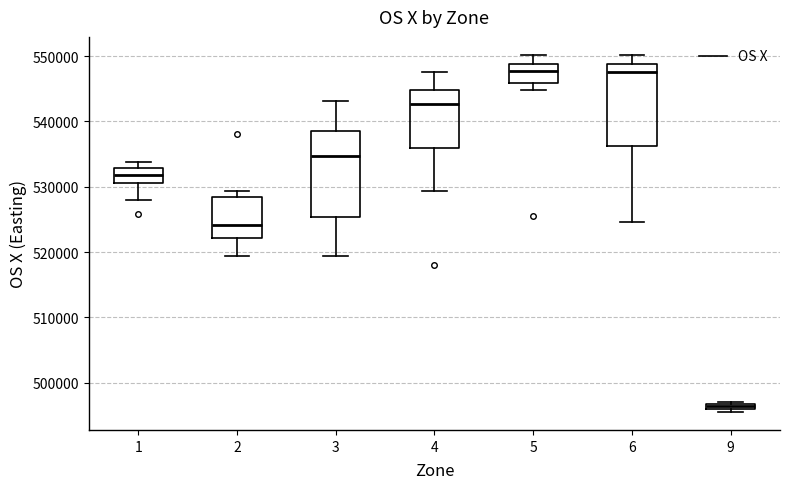

Which box has the lowest median line?

9